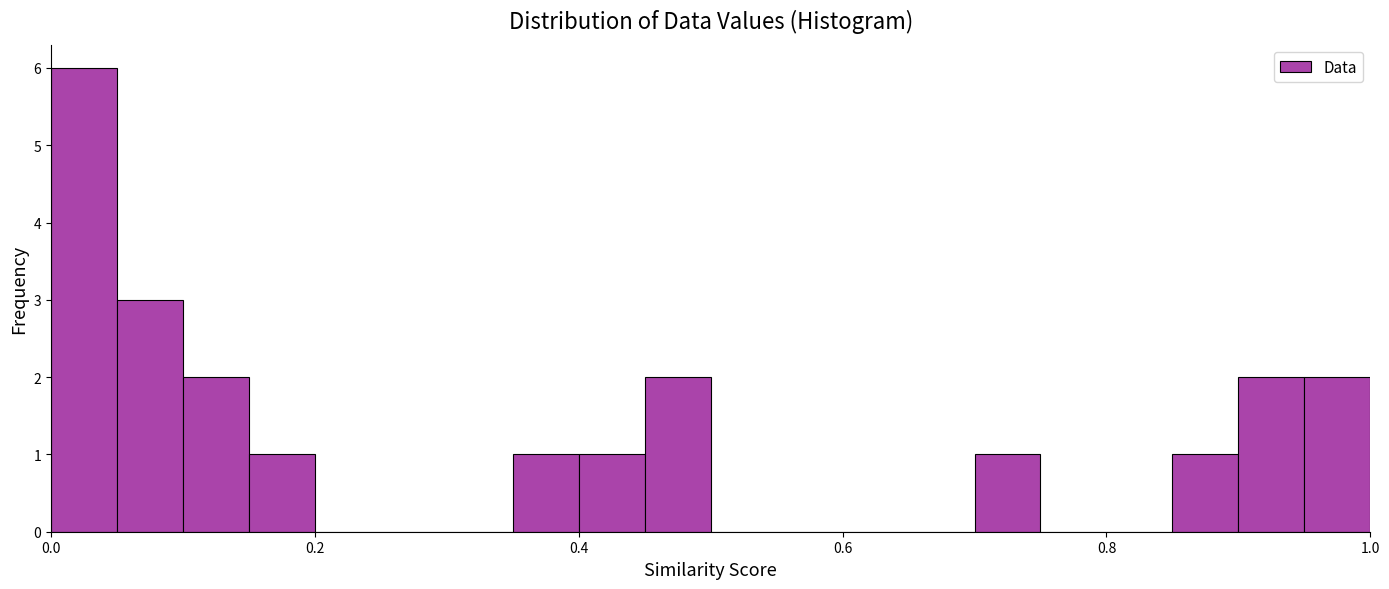

Read against the x-axis, roughly where is the centre of the tallest bar?

0.02